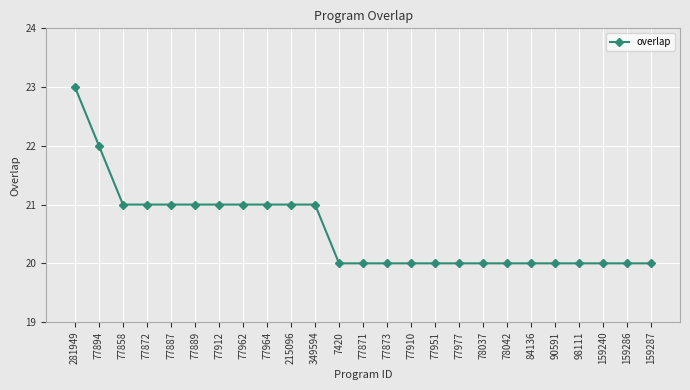

Is it true that the value at 77977 is 32?

False